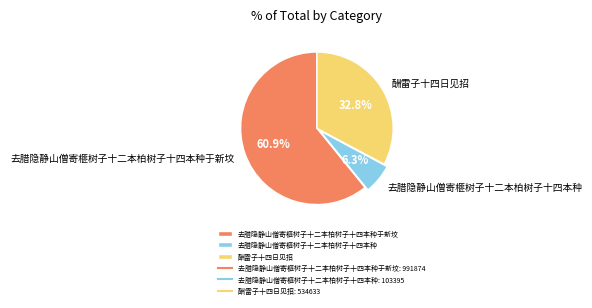

True or false: 去腊隐静山僧寄榧树子十二本柏树子十四本种于新坟 accounts for 74% of the total.

False